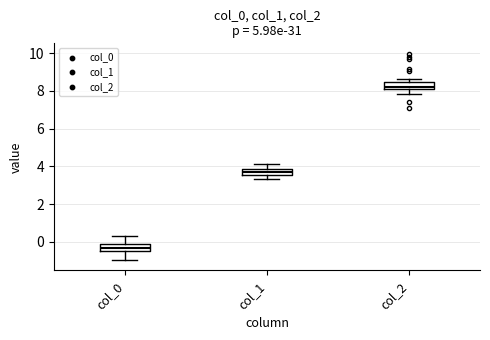

Where does the lower whisker of the box for col_1 end on the y-axis? The values are not printed on the chart, so give them approximately, as read against the axis.

3.4